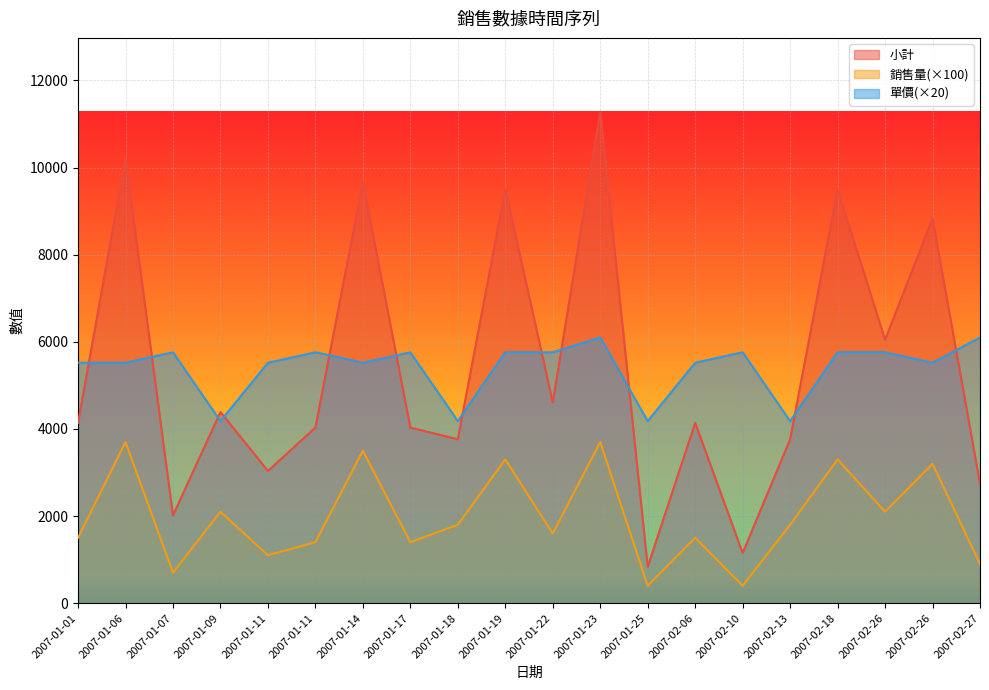

What is the difference between the second highest and second lowest values in the 銷售量 series?

3300